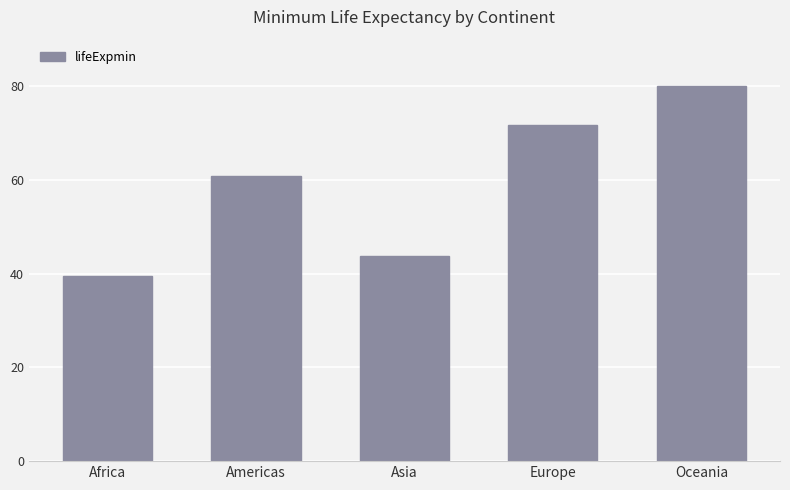

Rank the categories by value from lowest to highest.

Africa, Asia, Americas, Europe, Oceania